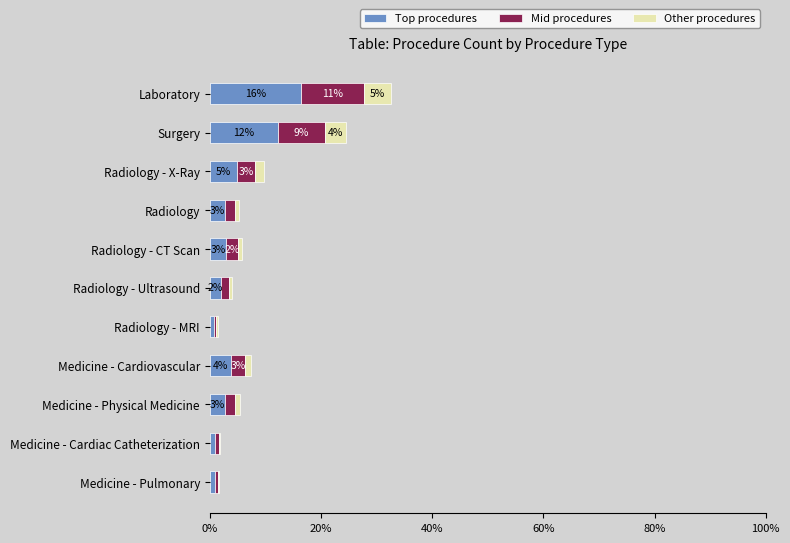

Which category has the highest value in the Top procedures series?

Laboratory